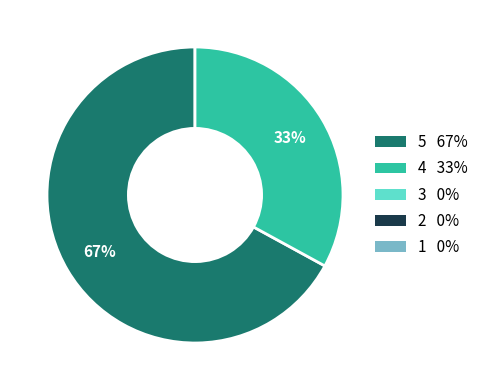

Does any single category account for the majority?

Yes